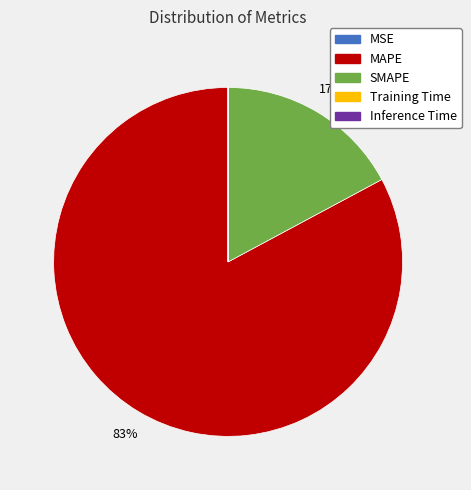

Between MAPE and SMAPE, which is larger?

MAPE